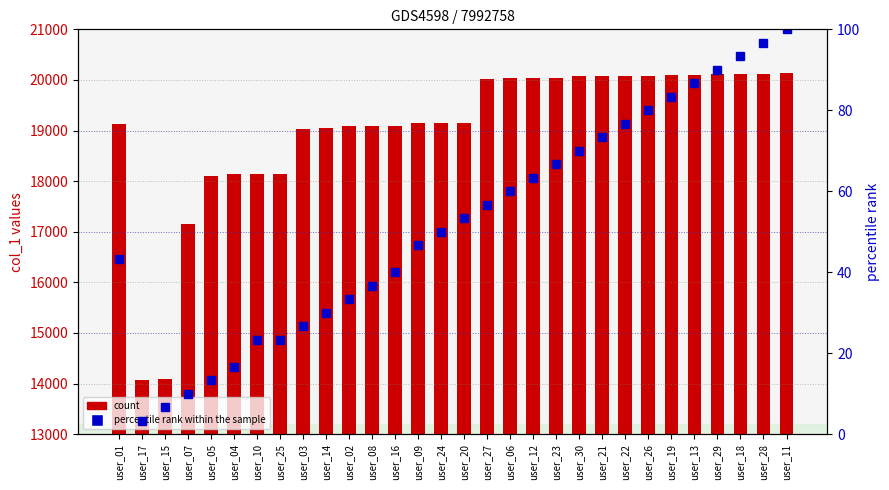

At which label does col_1 first exceed 19146?

user_27